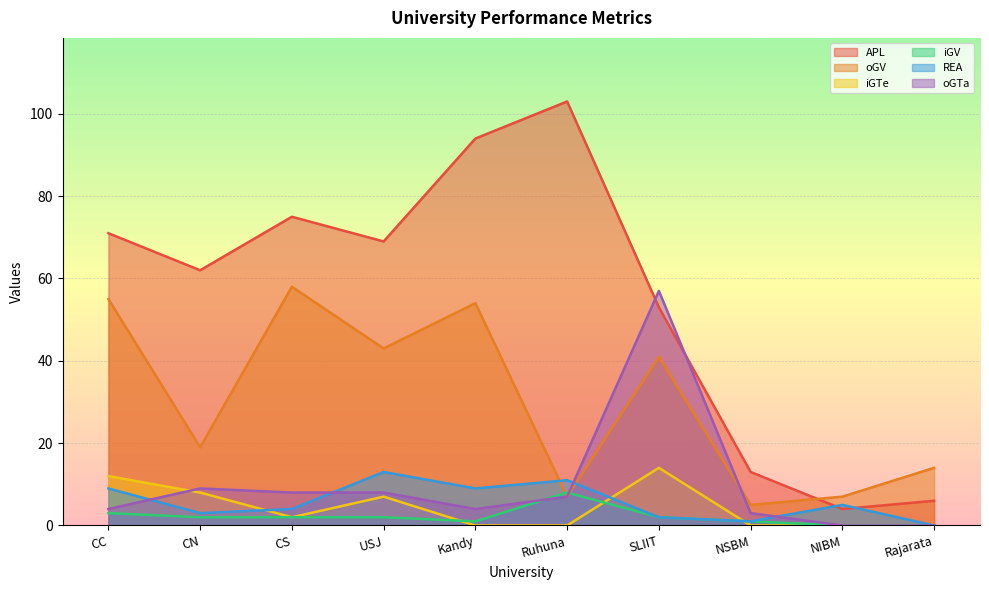

What is the value of the oGV point at the 10th from the left?

14